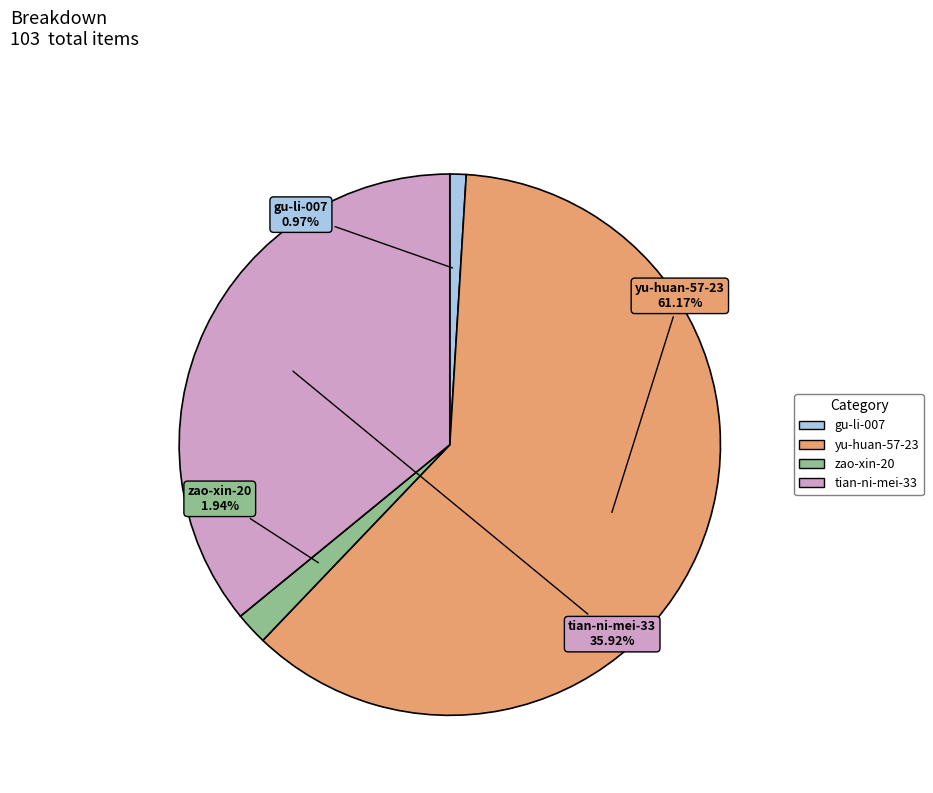

How much of the chart is everything except gu-li-007?

99.0%